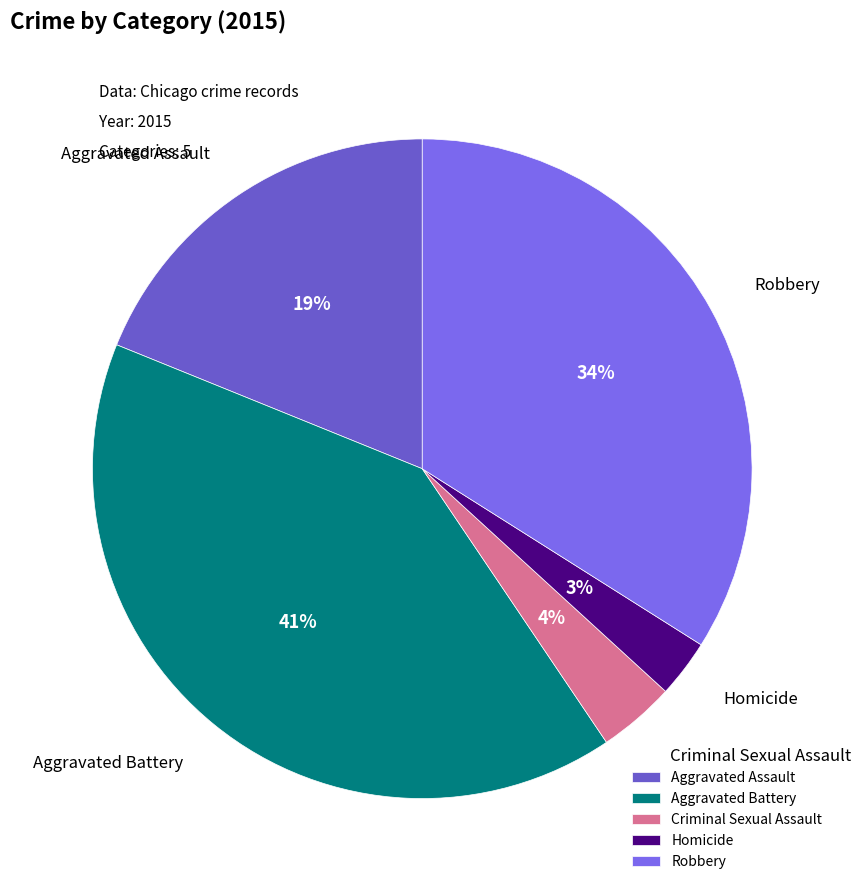

How many segments does this pie chart have?

5